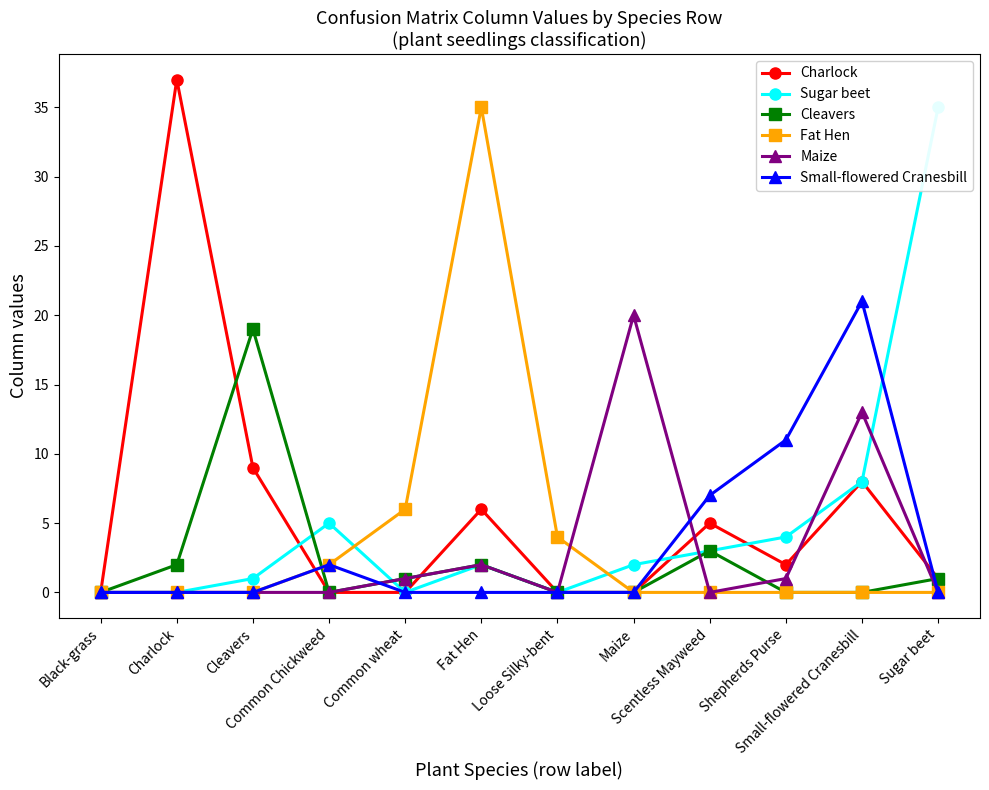

Reading left to right, list all the values displayed in this chart.

Charlock: Black-grass=0	Charlock=37	Cleavers=9	Common Chickweed=0	Common wheat=0	Fat Hen=6	Loose Silky-bent=0	Maize=0	Scentless Mayweed=5	Shepherds Purse=2	Small-flowered Cranesbill=8	Sugar beet=1
Sugar beet: Black-grass=0	Charlock=0	Cleavers=1	Common Chickweed=5	Common wheat=0	Fat Hen=2	Loose Silky-bent=0	Maize=2	Scentless Mayweed=3	Shepherds Purse=4	Small-flowered Cranesbill=8	Sugar beet=35
Cleavers: Black-grass=0	Charlock=2	Cleavers=19	Common Chickweed=0	Common wheat=1	Fat Hen=2	Loose Silky-bent=0	Maize=0	Scentless Mayweed=3	Shepherds Purse=0	Small-flowered Cranesbill=0	Sugar beet=1
Fat Hen: Black-grass=0	Charlock=0	Cleavers=0	Common Chickweed=2	Common wheat=6	Fat Hen=35	Loose Silky-bent=4	Maize=0	Scentless Mayweed=0	Shepherds Purse=0	Small-flowered Cranesbill=0	Sugar beet=0
Maize: Black-grass=0	Charlock=0	Cleavers=0	Common Chickweed=0	Common wheat=1	Fat Hen=2	Loose Silky-bent=0	Maize=20	Scentless Mayweed=0	Shepherds Purse=1	Small-flowered Cranesbill=13	Sugar beet=0
Small-flowered Cranesbill: Black-grass=0	Charlock=0	Cleavers=0	Common Chickweed=2	Common wheat=0	Fat Hen=0	Loose Silky-bent=0	Maize=0	Scentless Mayweed=7	Shepherds Purse=11	Small-flowered Cranesbill=21	Sugar beet=0